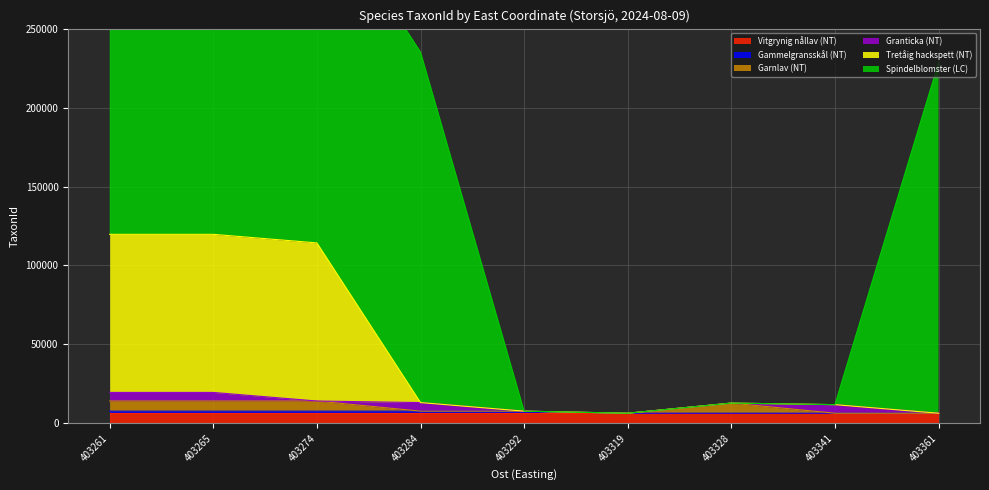

The Gammelgransskål (NT) series shows 6440 at 403319. True or false?

True